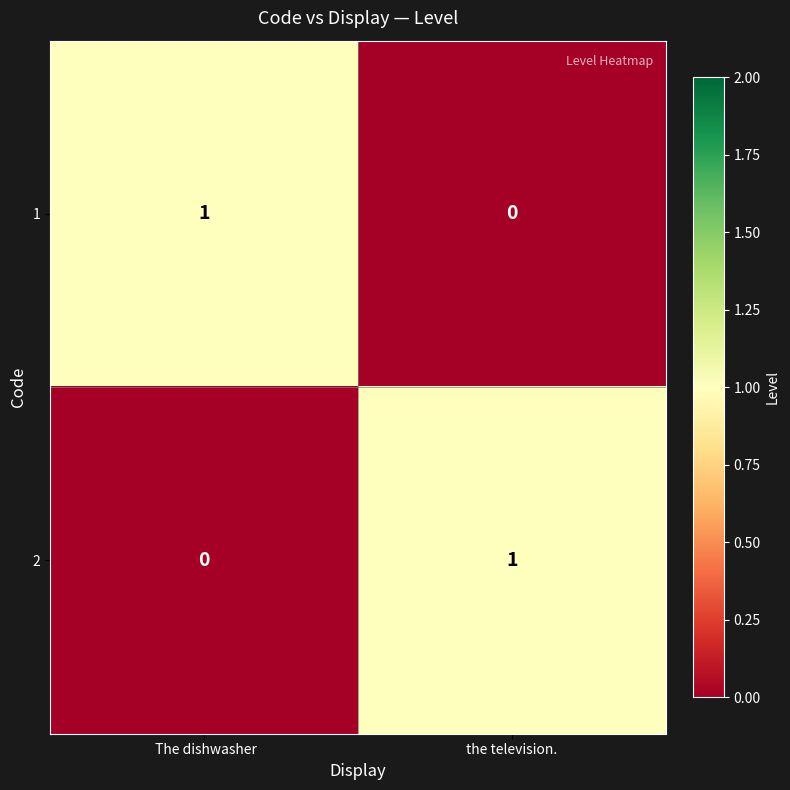

Is the value of 1 at the television. greater than the value of 2 at the television.?

No